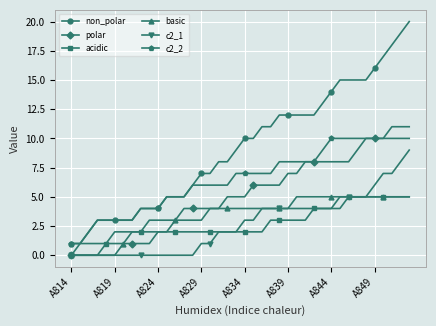

What is the maximum value shown in the chart?

20